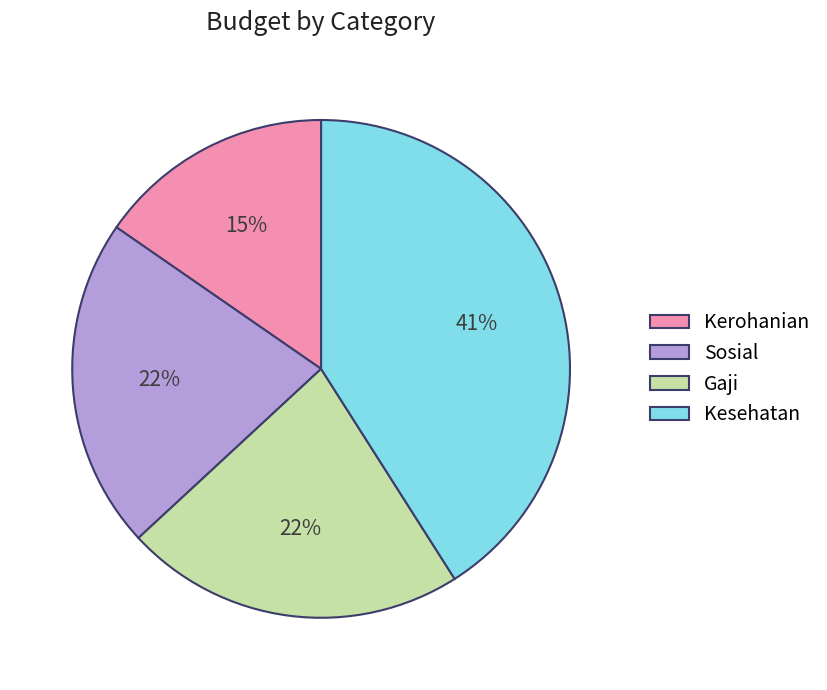

Is there any slice that represents more than half of the pie?

No